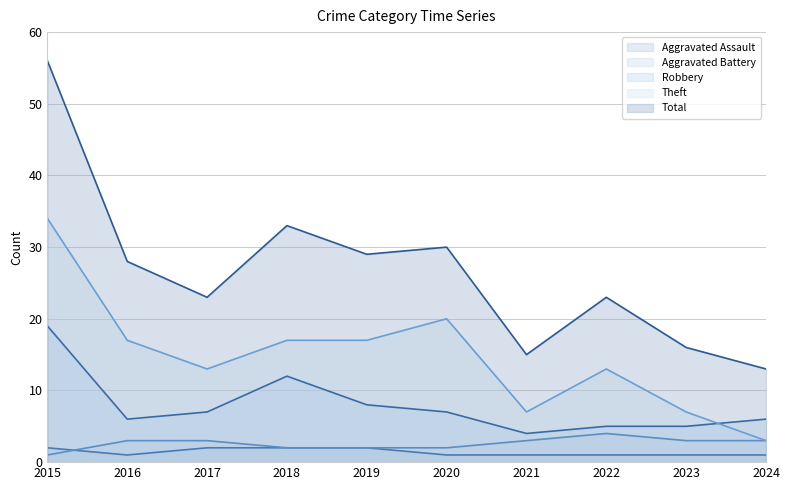

The value of Total at 2020 is 30. True or false?

True